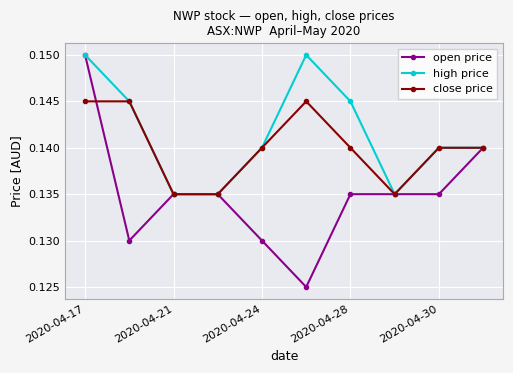

Which series has the largest total across all categories?

high price